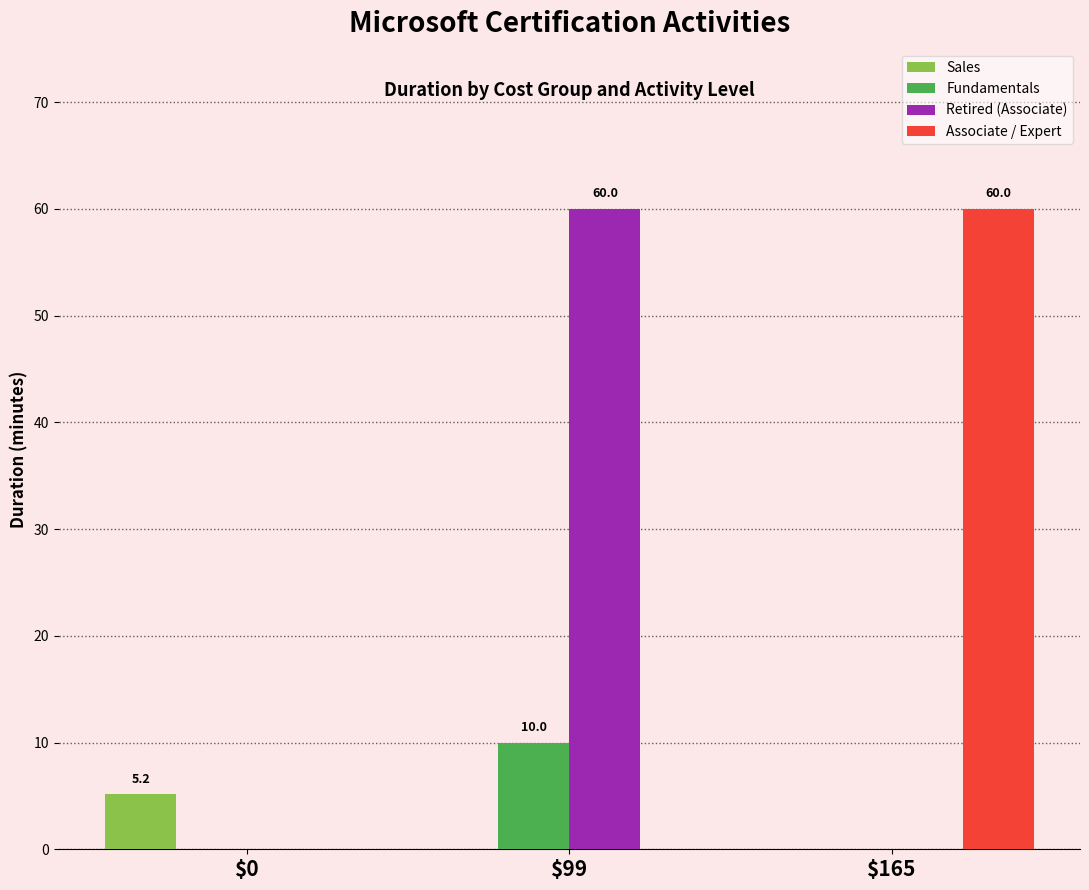

At which category is the sum across all series the highest?

$99